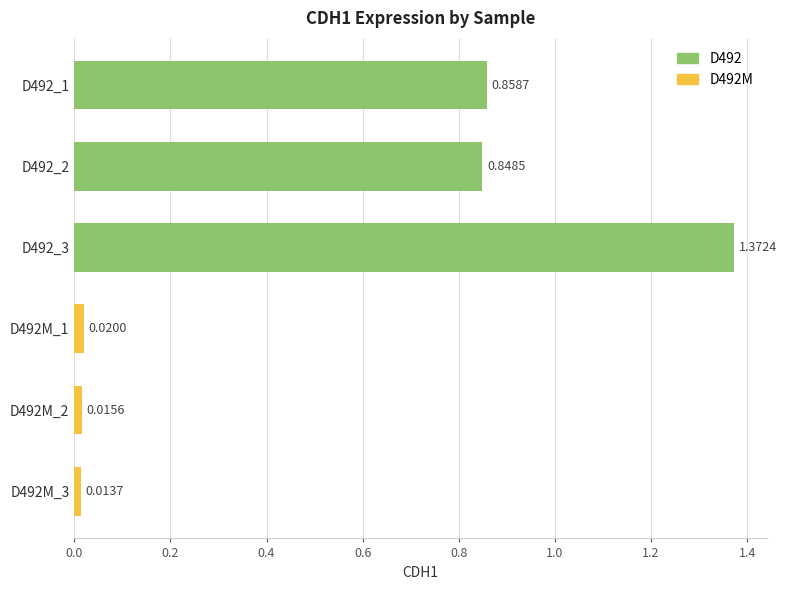

Between D492M_2 and D492M_3, which is larger?

D492M_2